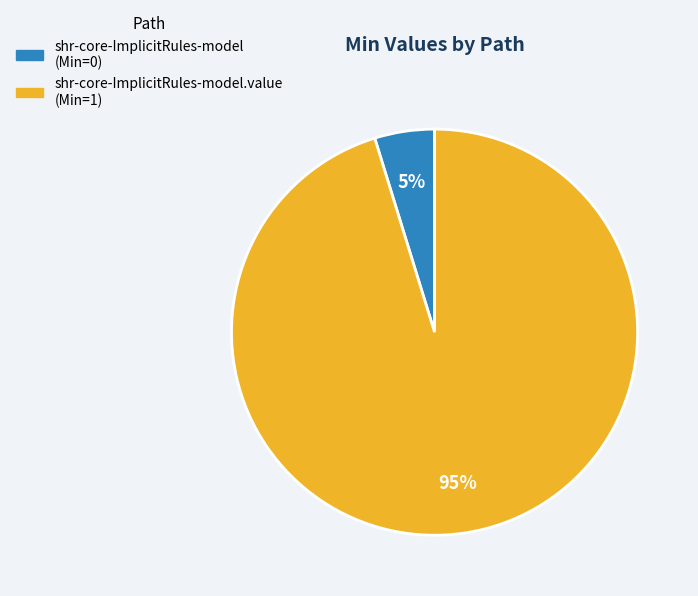

Count the number of slices in the pie.

2